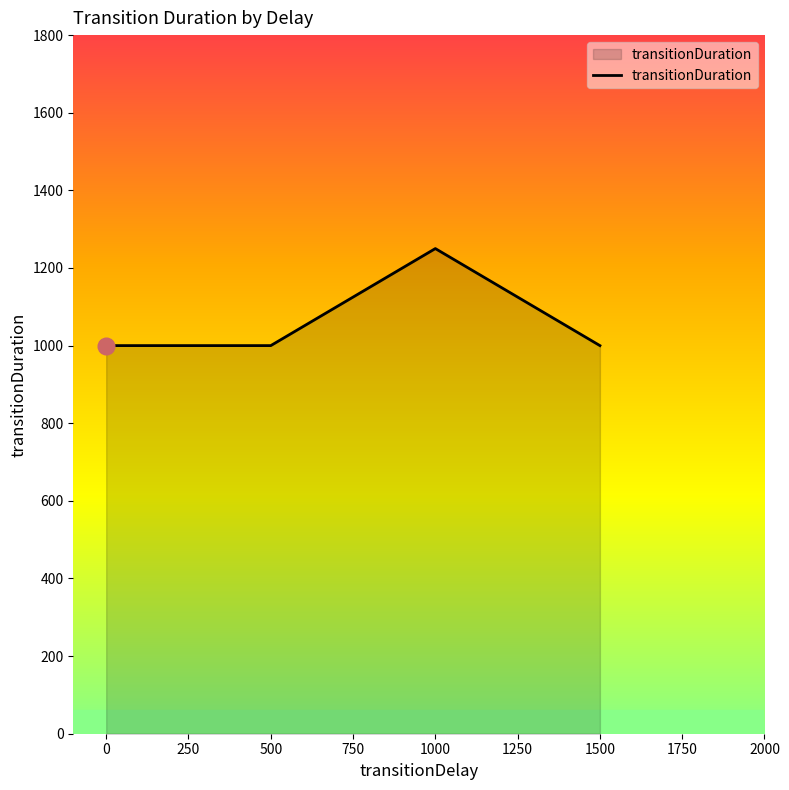

What is the difference between the maximum and second lowest values?

250